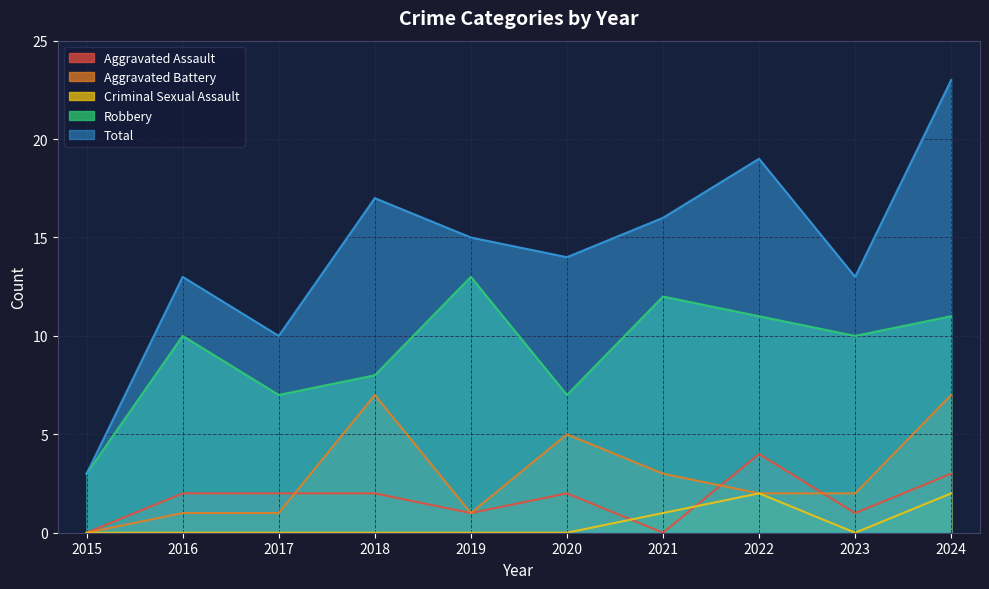

The Criminal Sexual Assault series shows 2 at 2022. True or false?

True